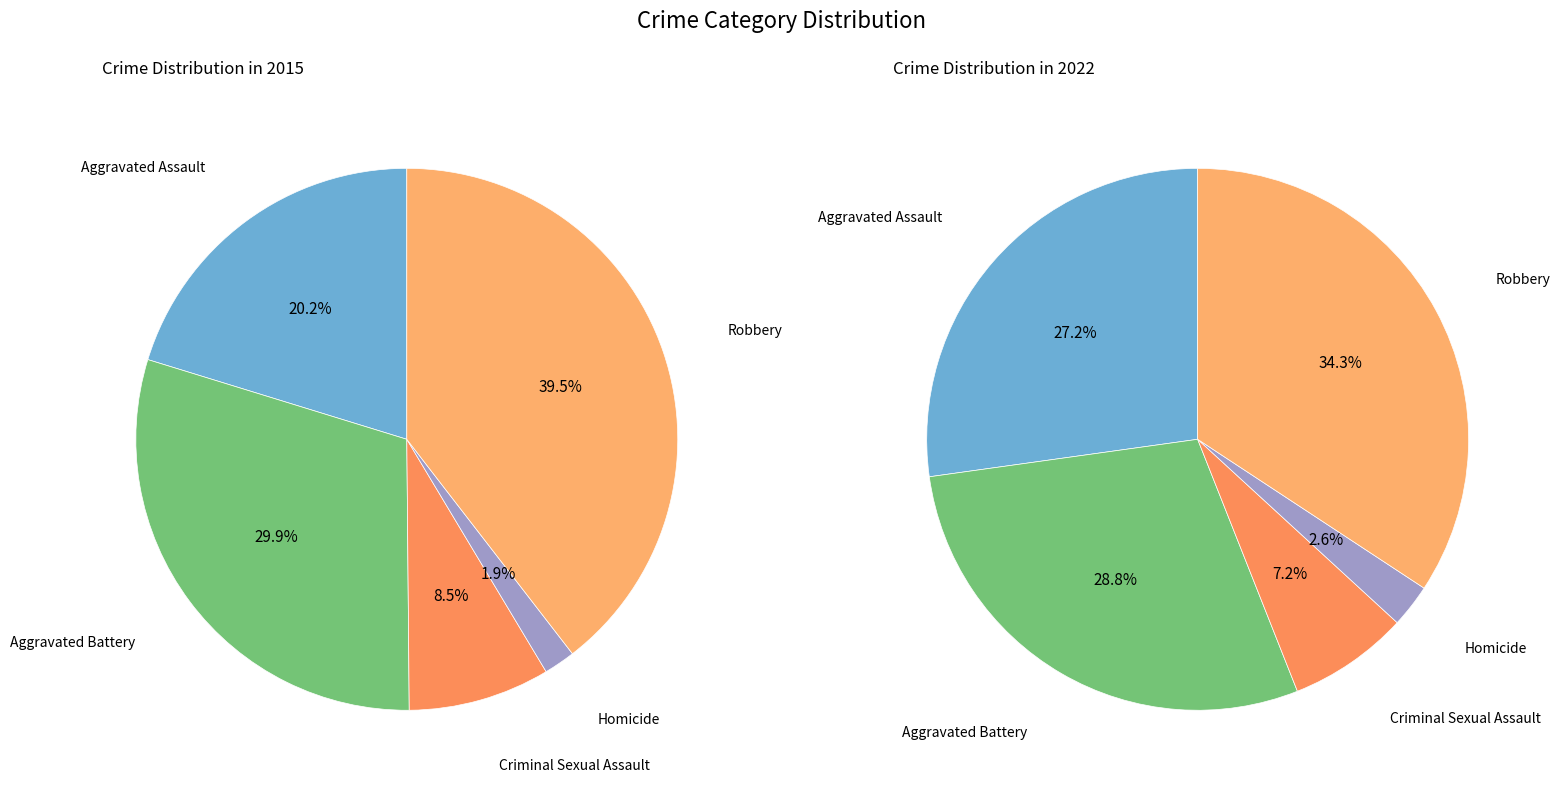

What percentage is the Robbery slice, to the nearest percent?

40%